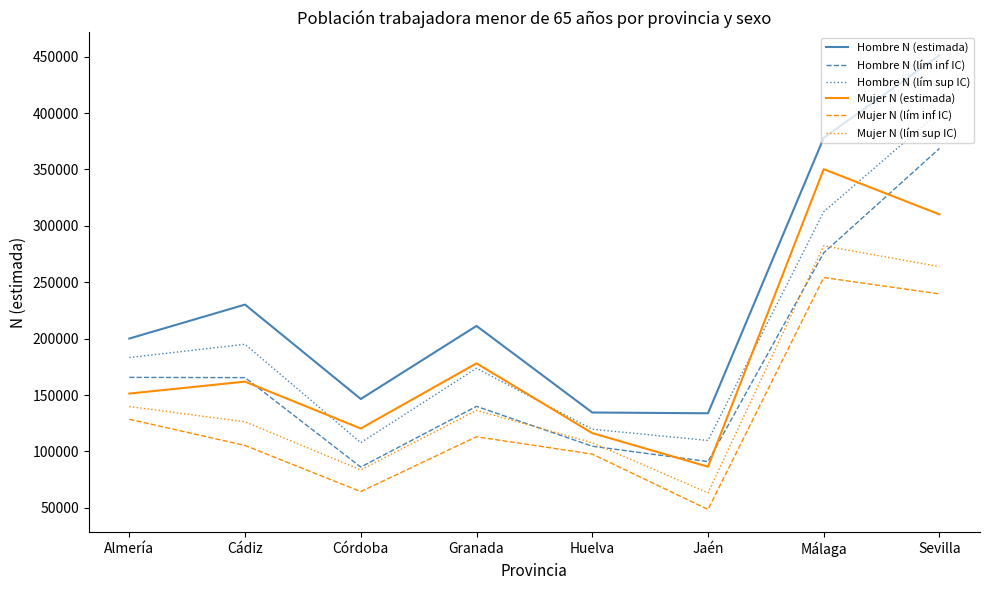

What position from the left is Granada?

4